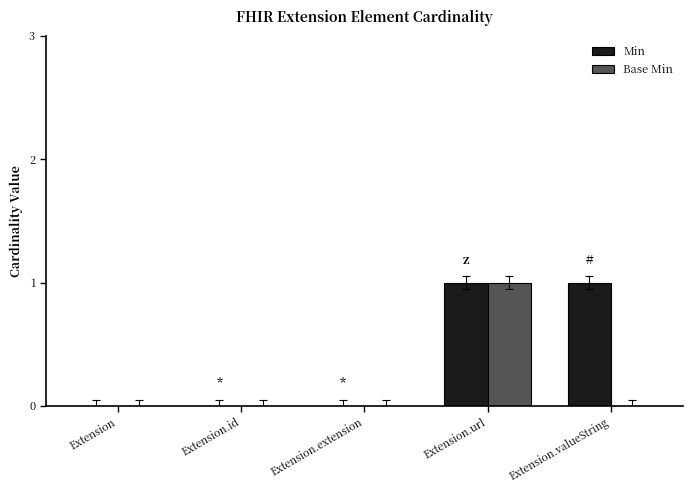

Is the value of Min at Extension.url greater than the value of Base Min at Extension.valueString?

Yes